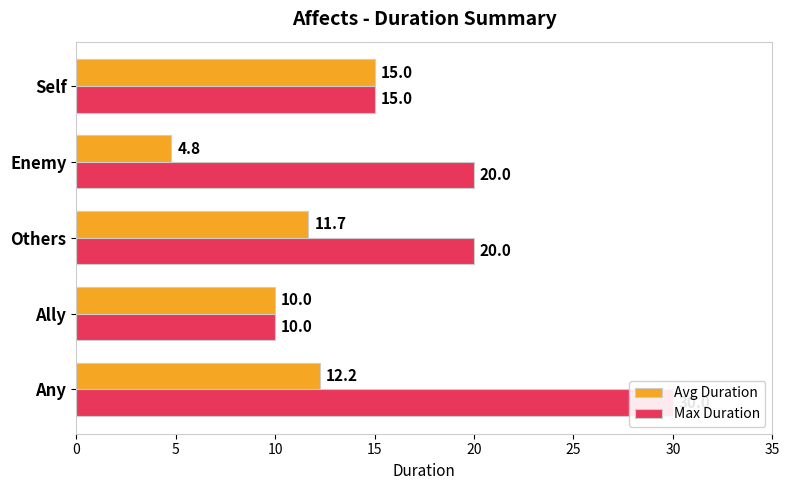

Reading left to right, extract all data points from this chart.

Avg Duration: 12.2	10.0	11.7	4.8	15.0
Max Duration: 30.0	10.0	20.0	20.0	15.0